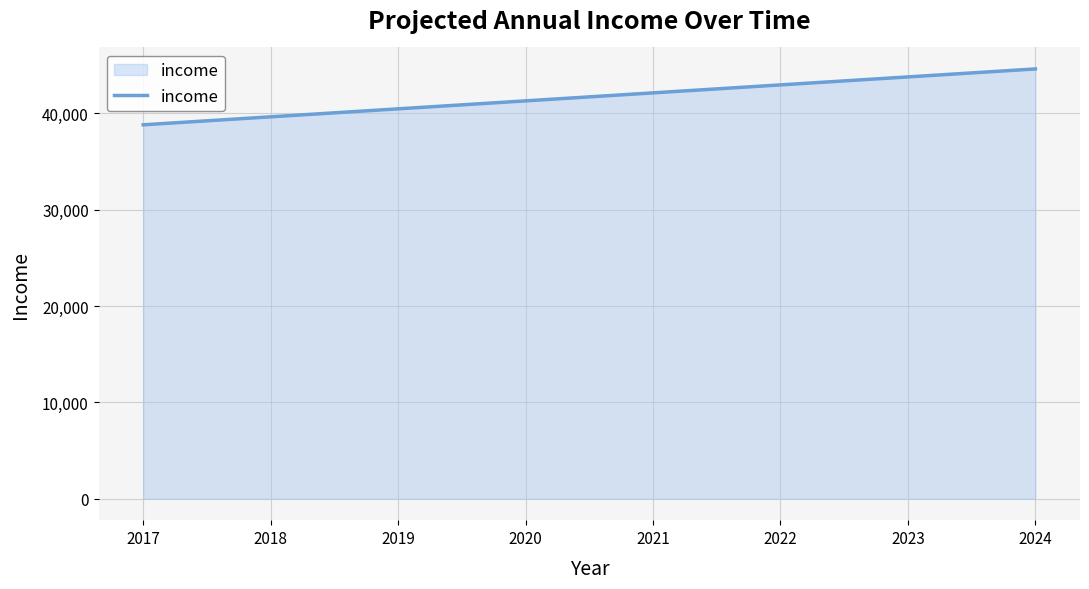

Where is the data nearest to the value 41702?

2020